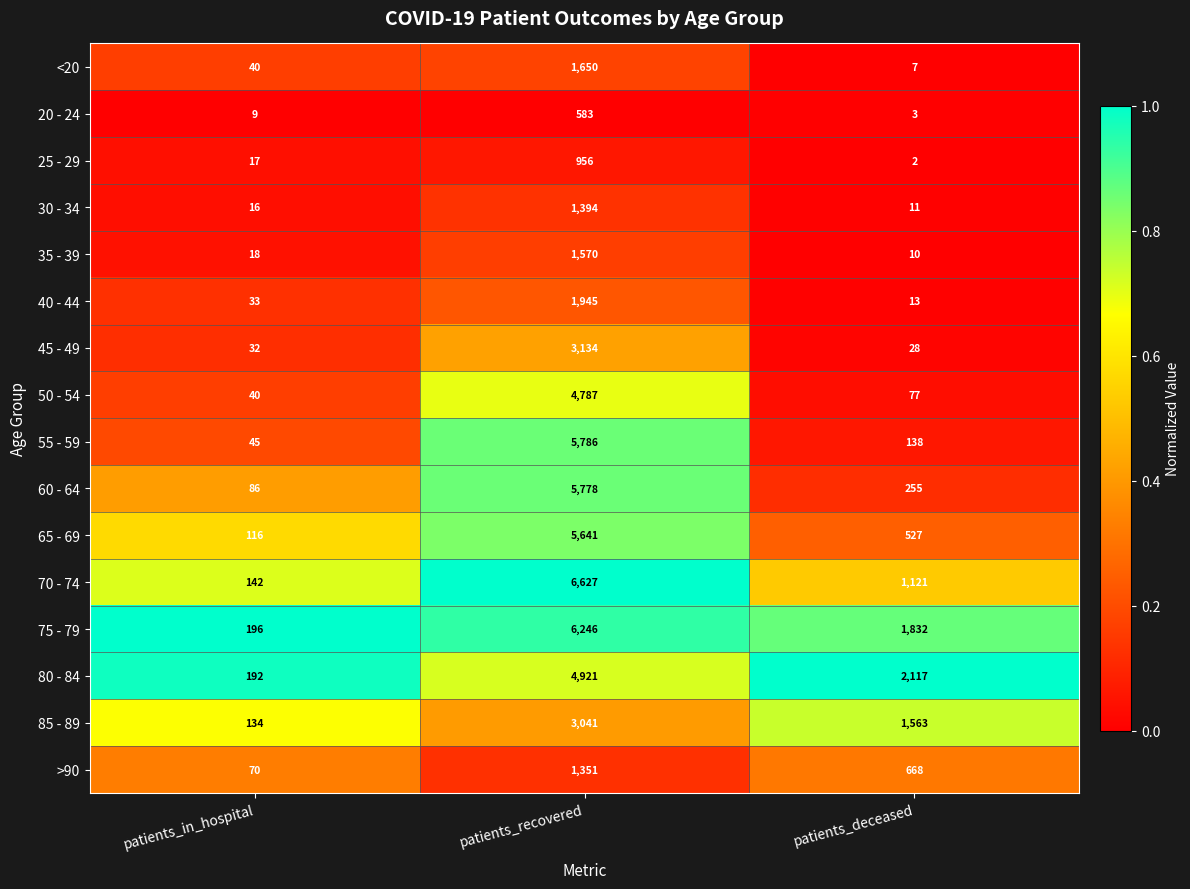

Which series has the widest spread of values?

70 - 74